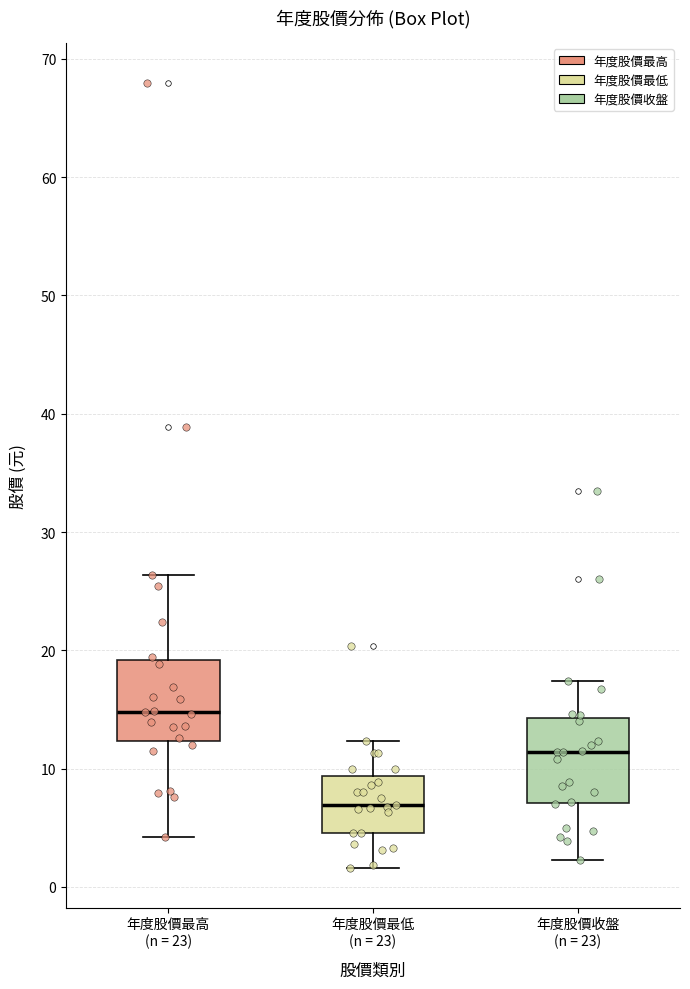

Which box's median line is the lowest?

年度股價最低 (n = 23)